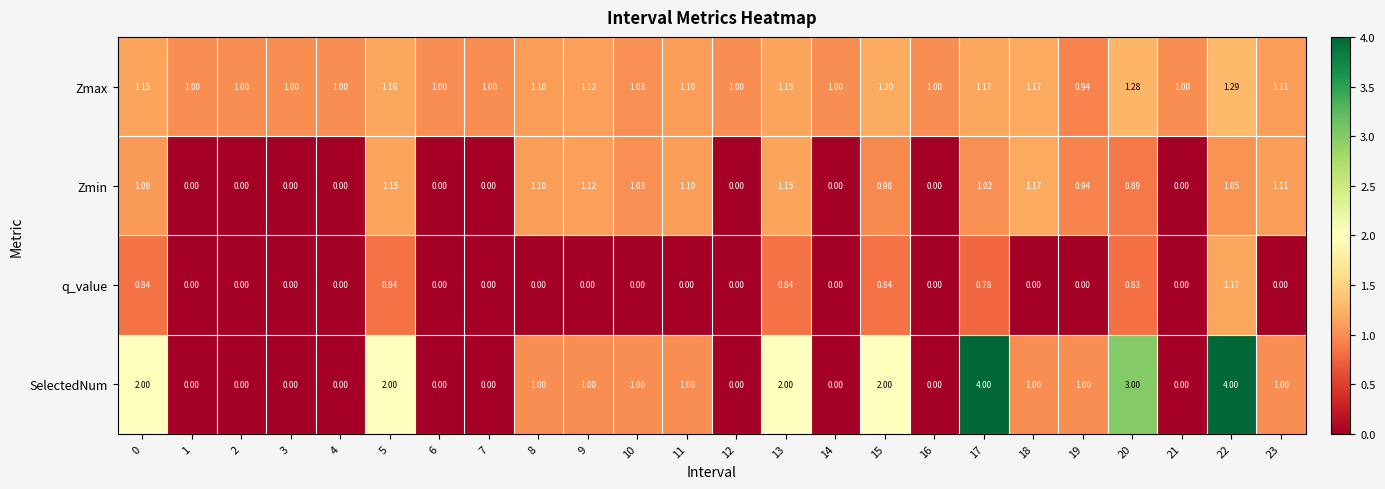

Is the value of Zmax at 19 greater than the value of SelectedNum at 2?

Yes